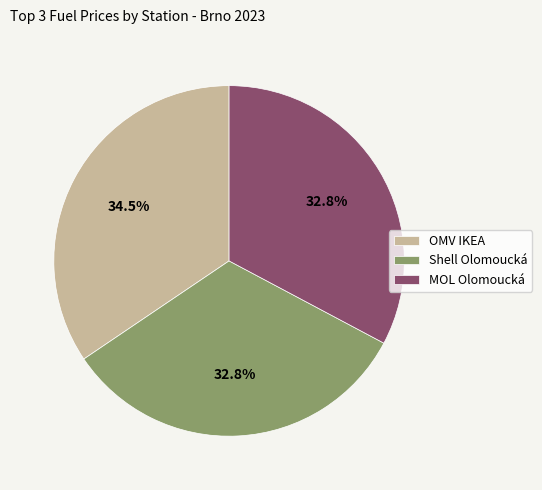

What is the ratio of the value at Shell Olomoucká to the value at MOL Olomoucká?

1.0